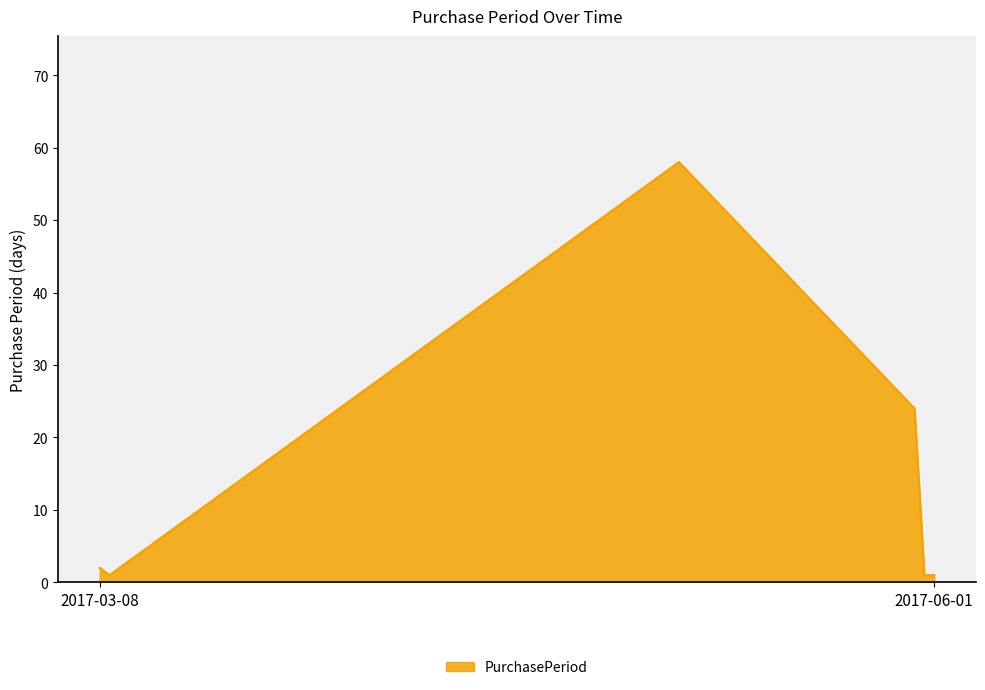

How many interior local peaks (higher than both neighbors) does the data have?

1